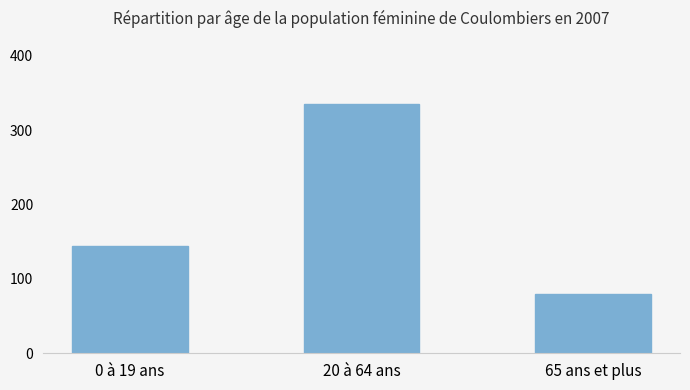

What position from the left is 20 à 64 ans?

2